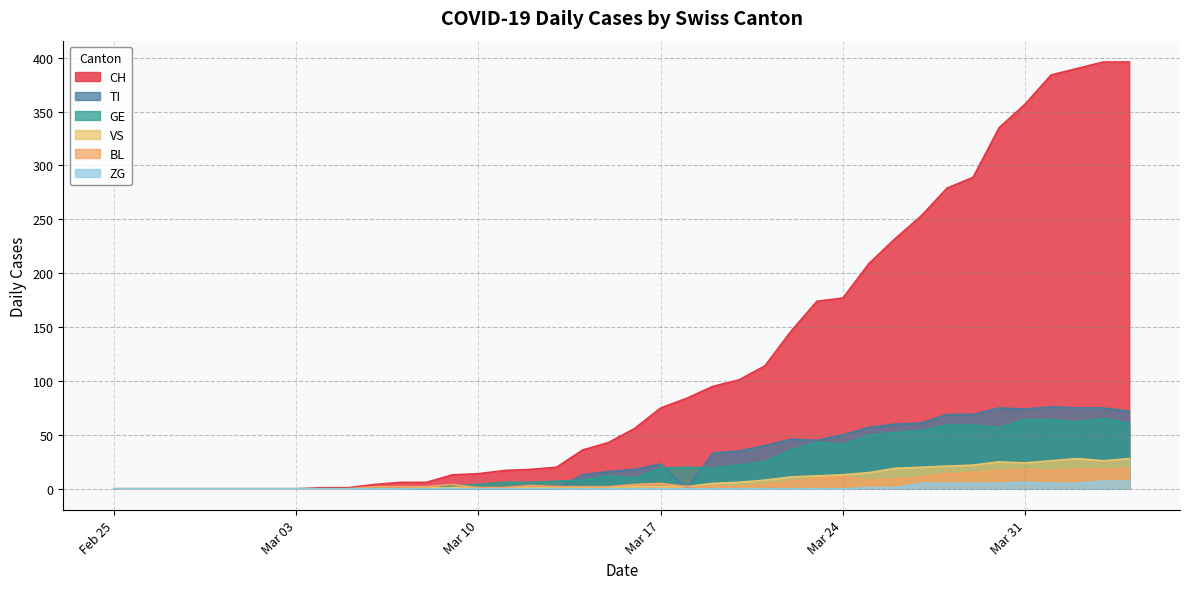

The TI series shows 72 at 2020-04-04. True or false?

True